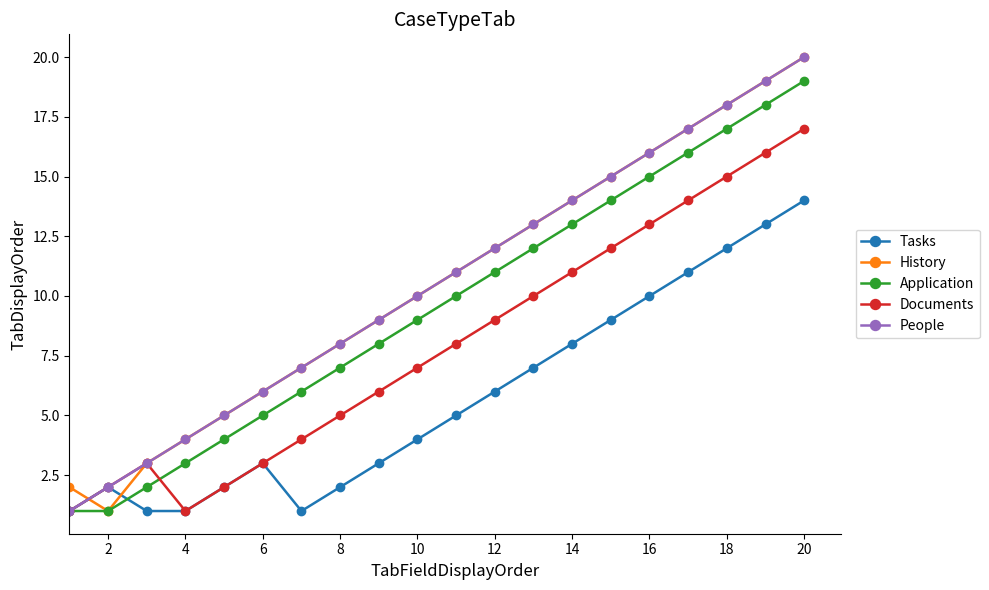

What is the maximum value shown in the chart?

20